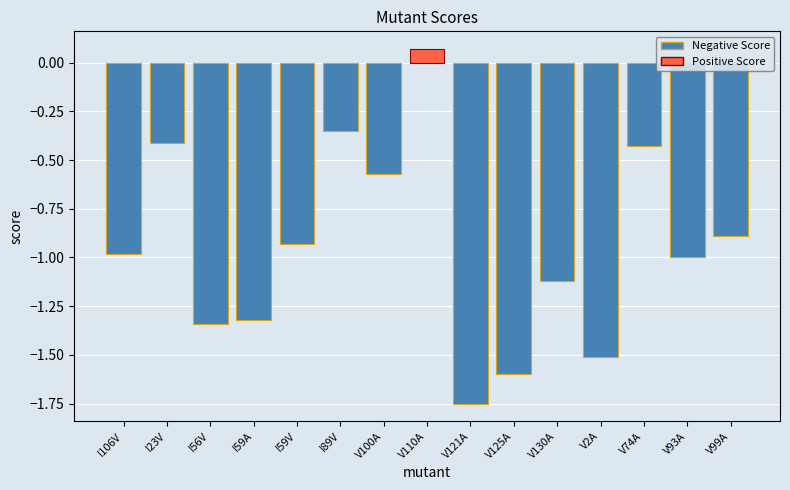

How many data points are above 0?

1